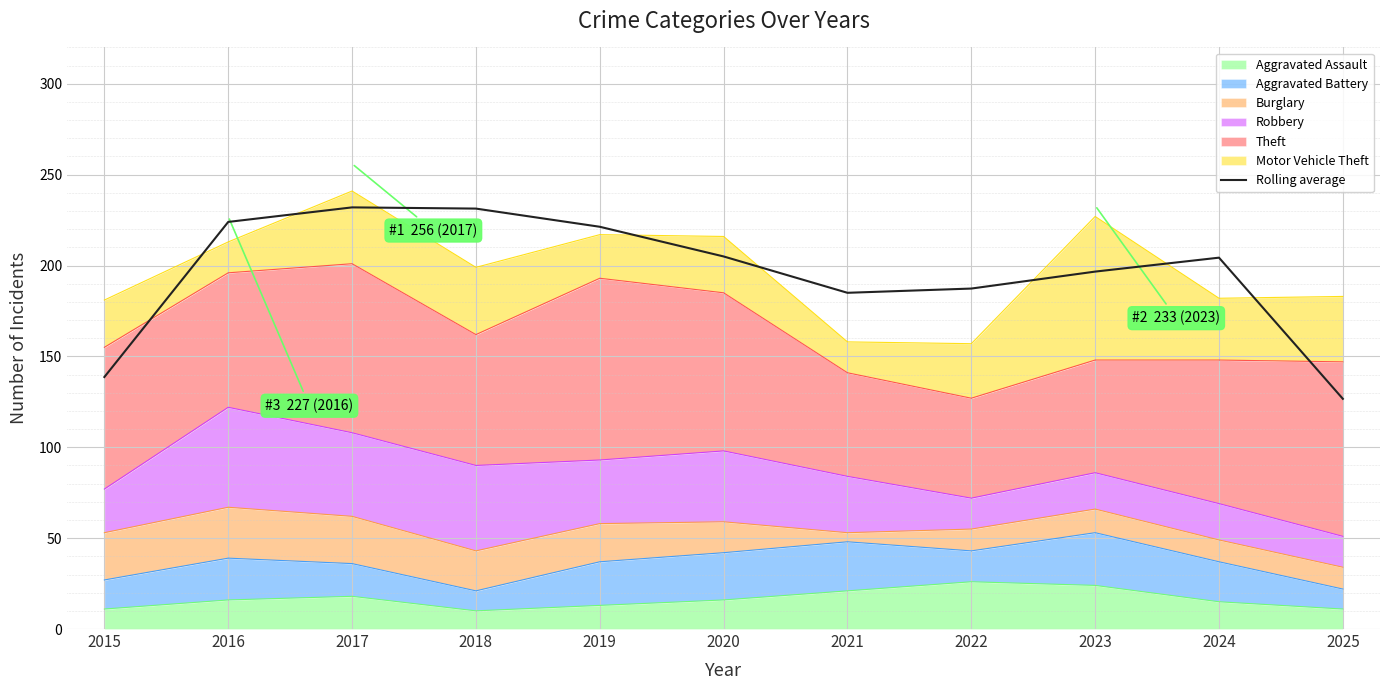

What is the ratio of the value at 2016 to the value at 2022?

1.2